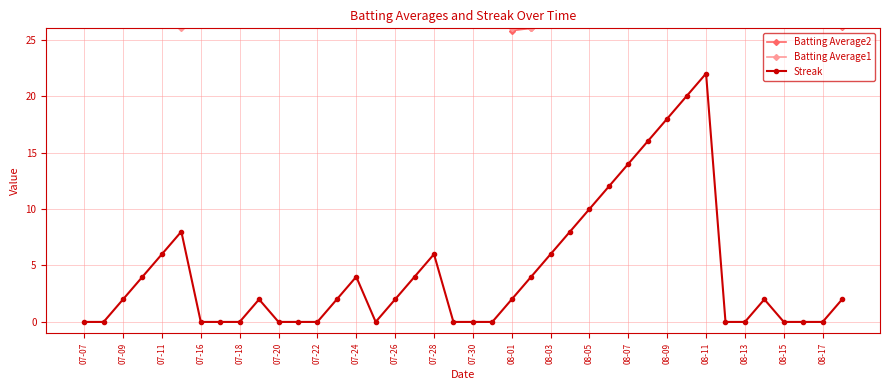

Which series has the widest spread of values?

Streak